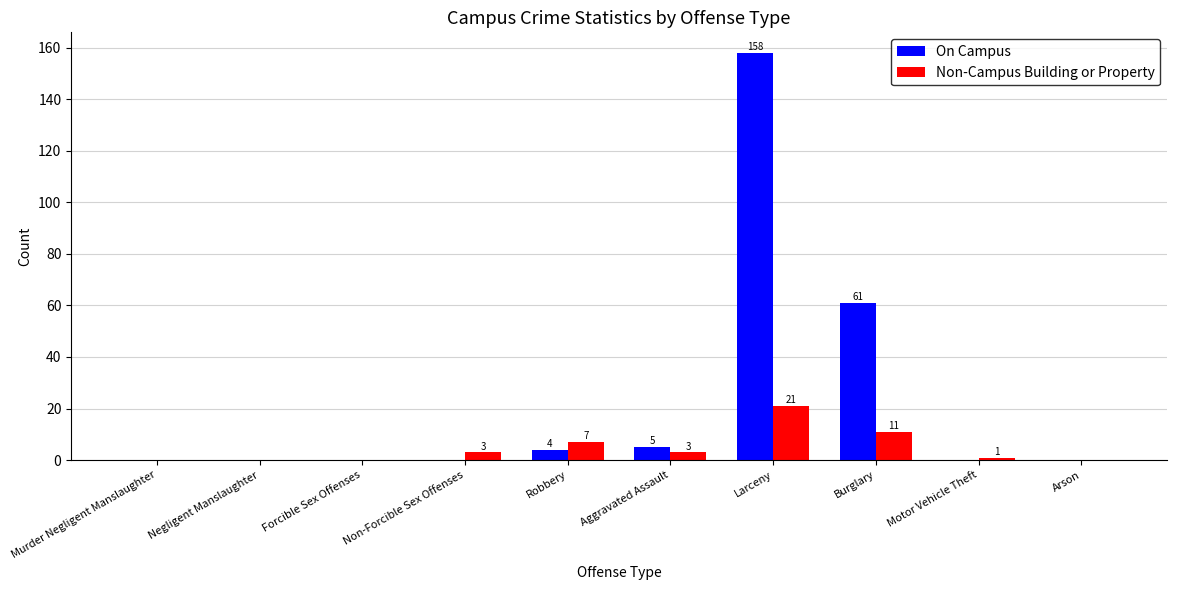

What is the greatest value displayed?

158